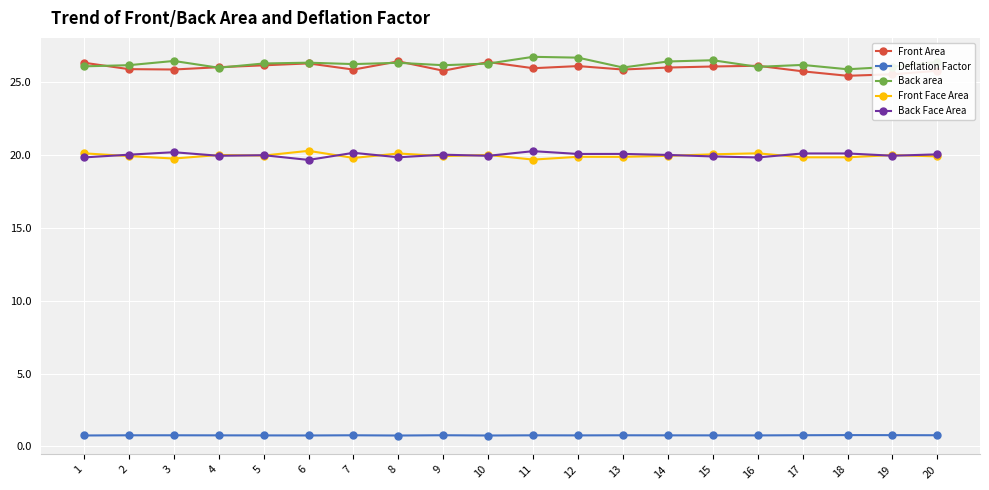

At how many categories does at least one series exceed 20?

20